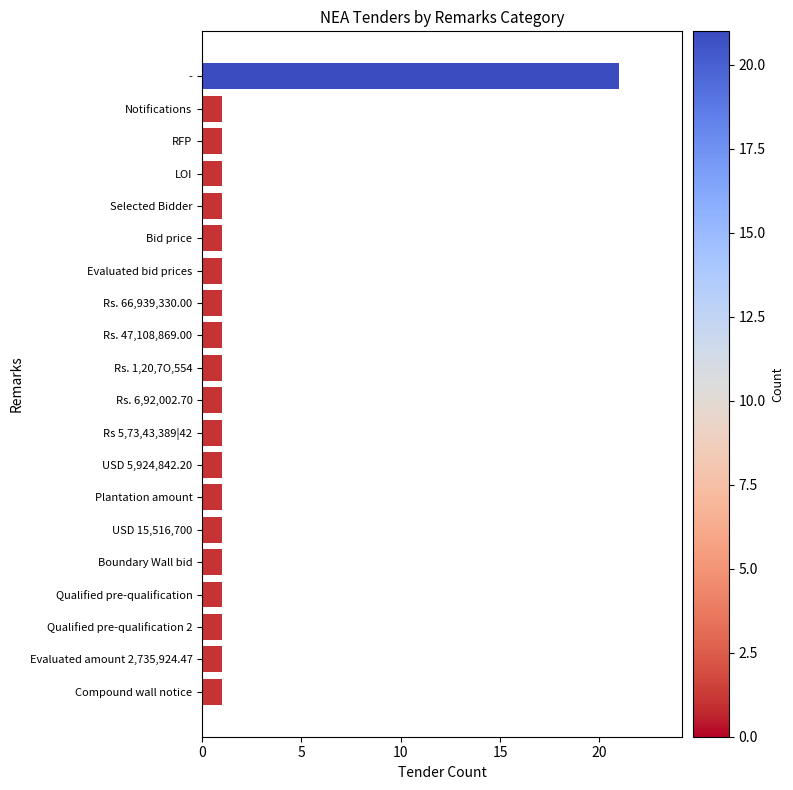

What is the ratio of the value at RFP to the value at Qualified pre-qualification?

1.0